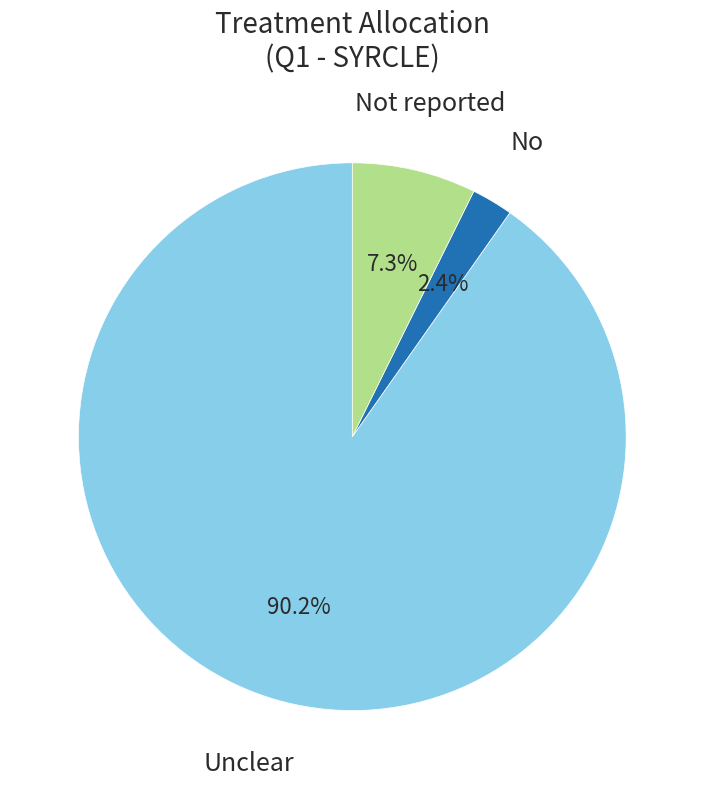

How many segments does this pie chart have?

3